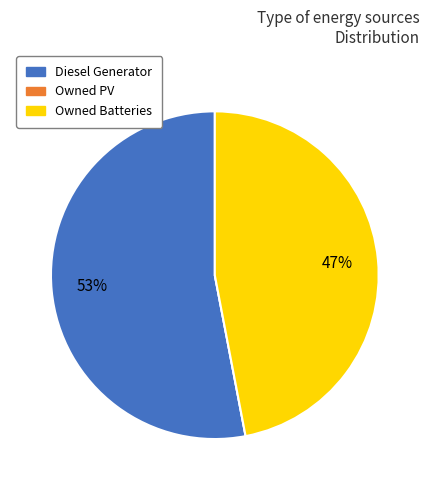

Is it true that Owned Batteries is 40% of the pie?

False